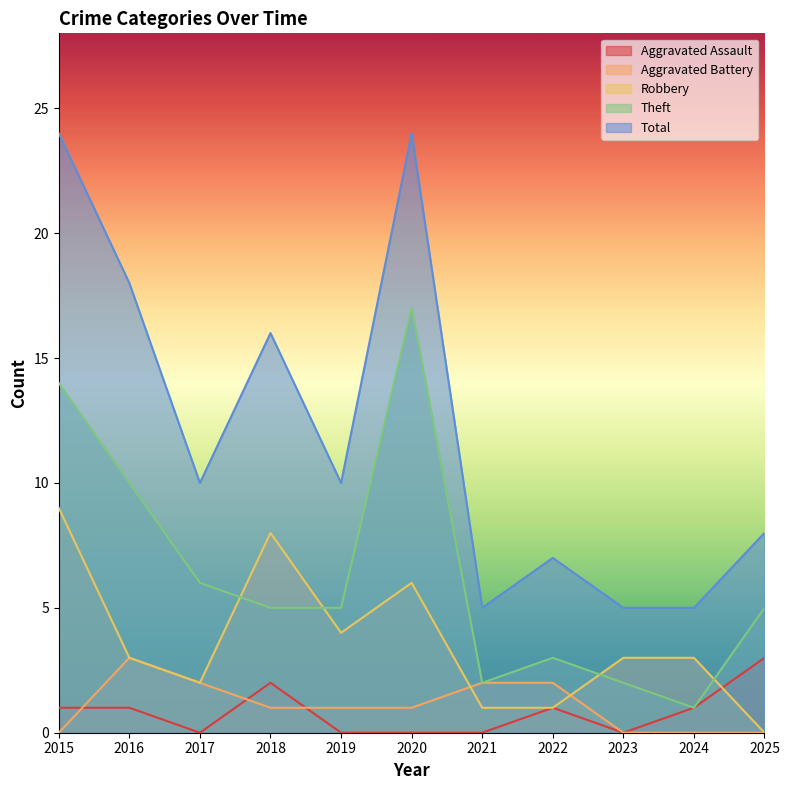

How many lines are shown in the chart?

5